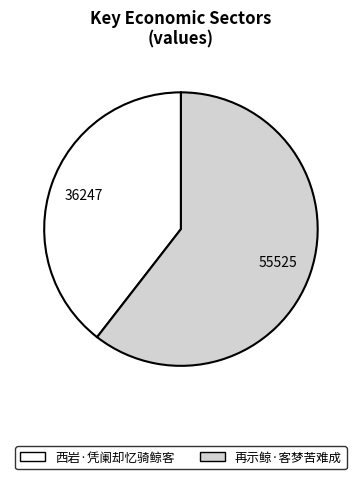

True or false: 再示鲸·客梦苦难成 accounts for 61% of the total.

True